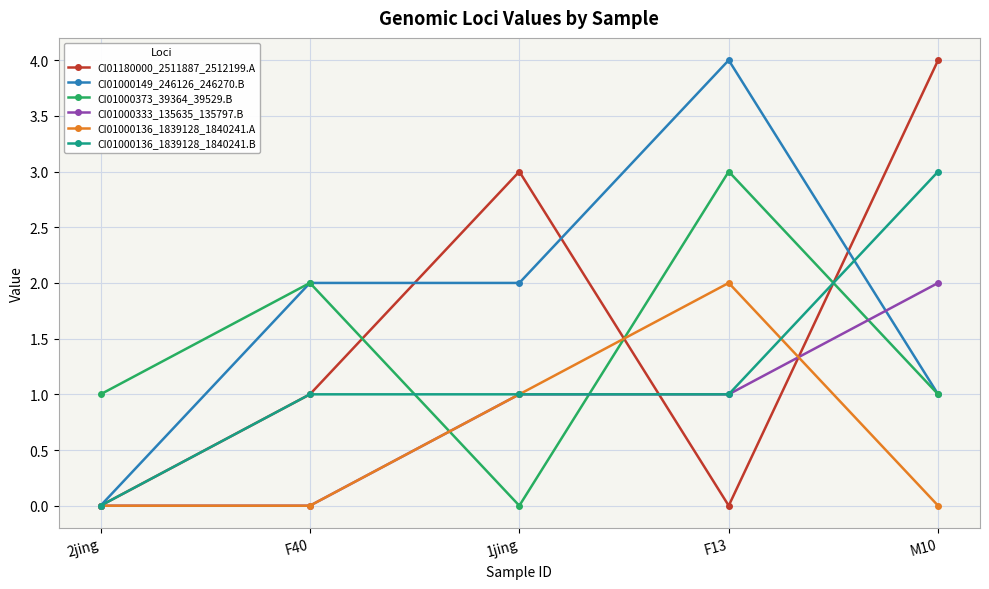

Which series has the largest total across all categories?

CI01000149_246126_246270.B